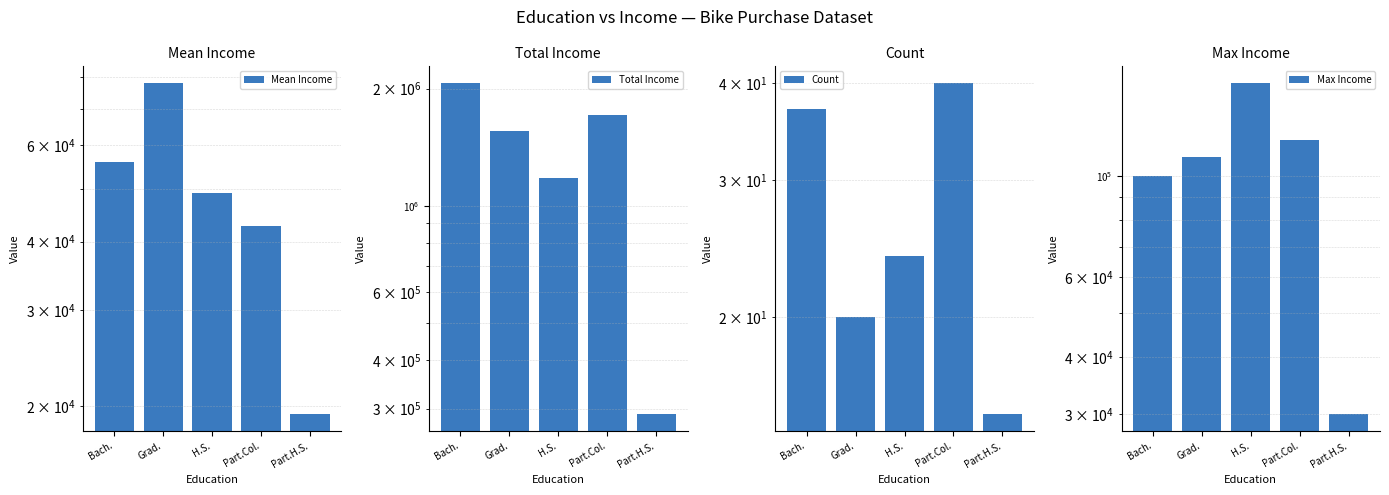

How many series are shown in this chart?

4